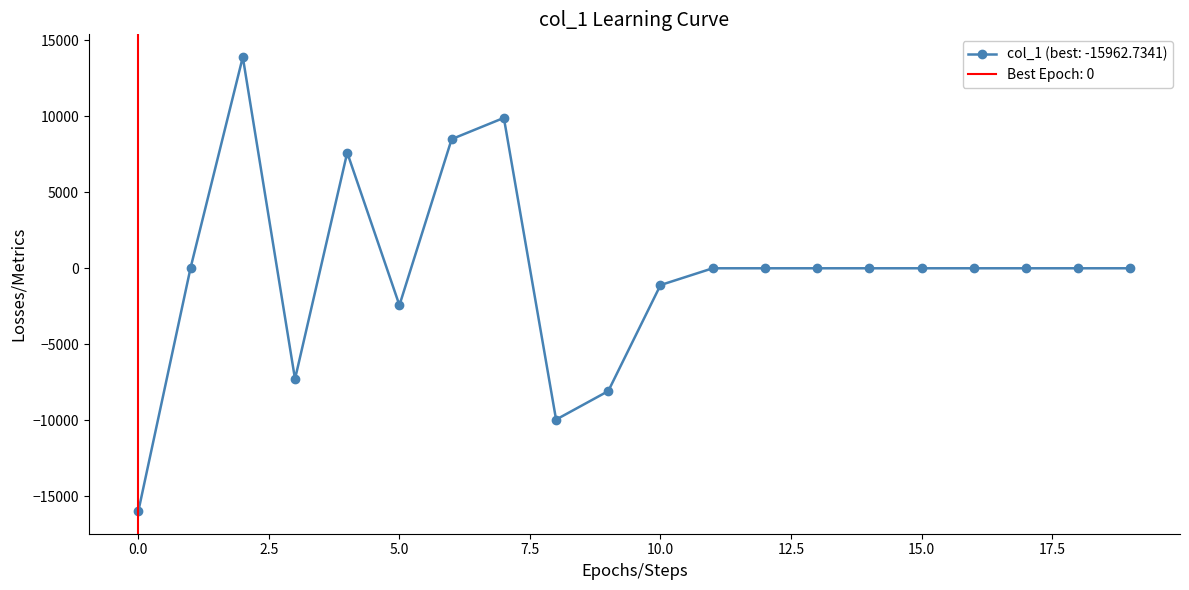

What is the minimum value shown in the chart?

-15962.7